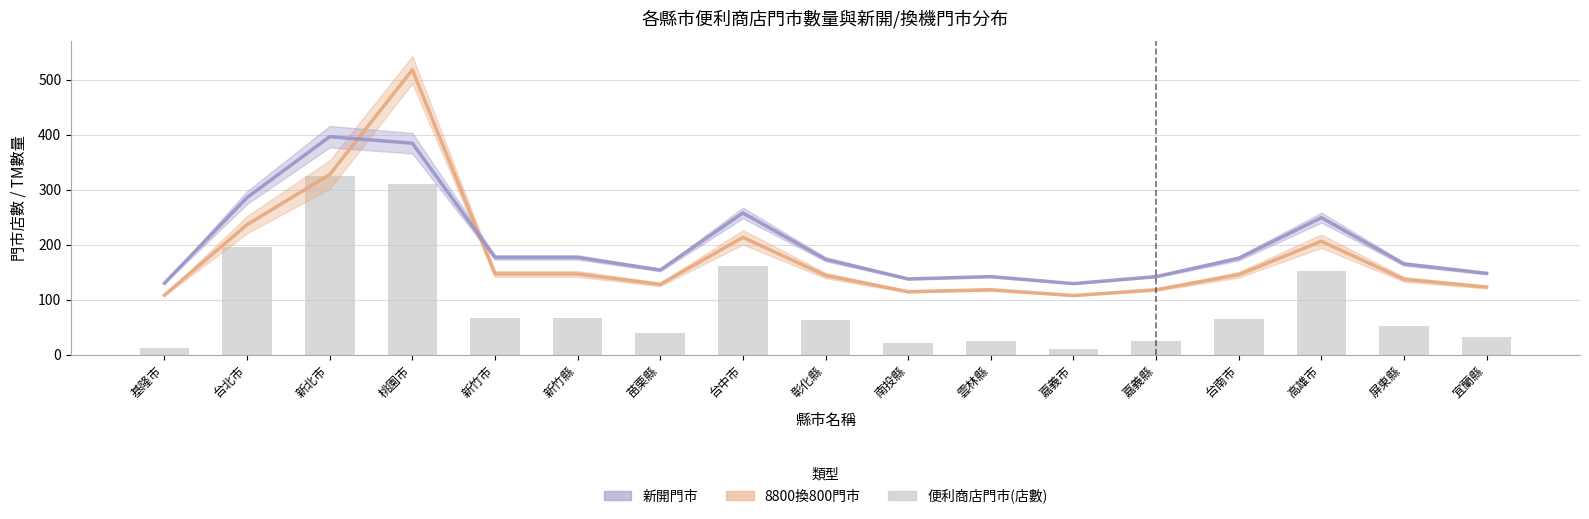

What is the label of the 16th bar from the right?

台北市